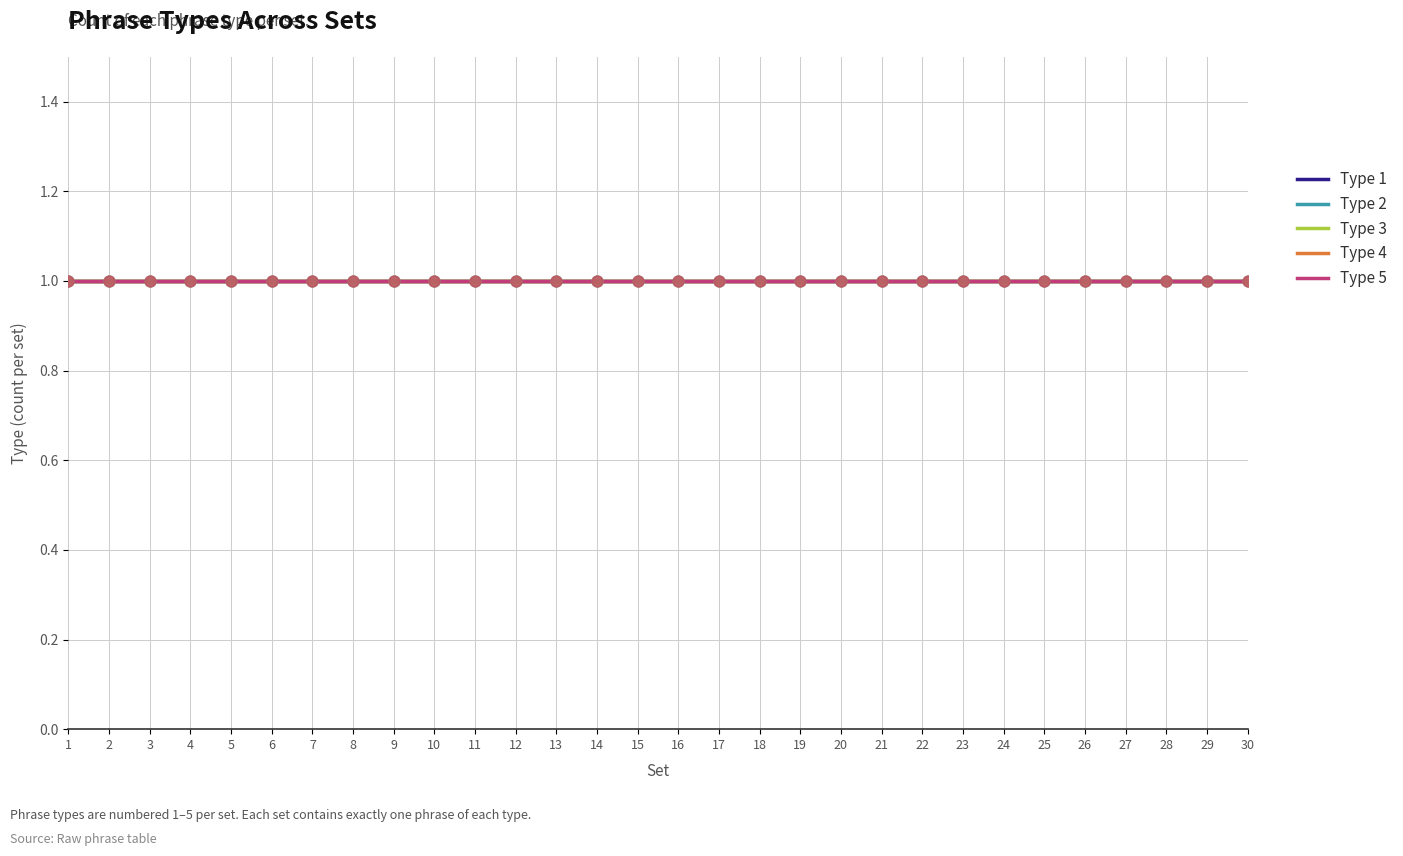

Which series reaches the maximum Y coordinate?

Type 5